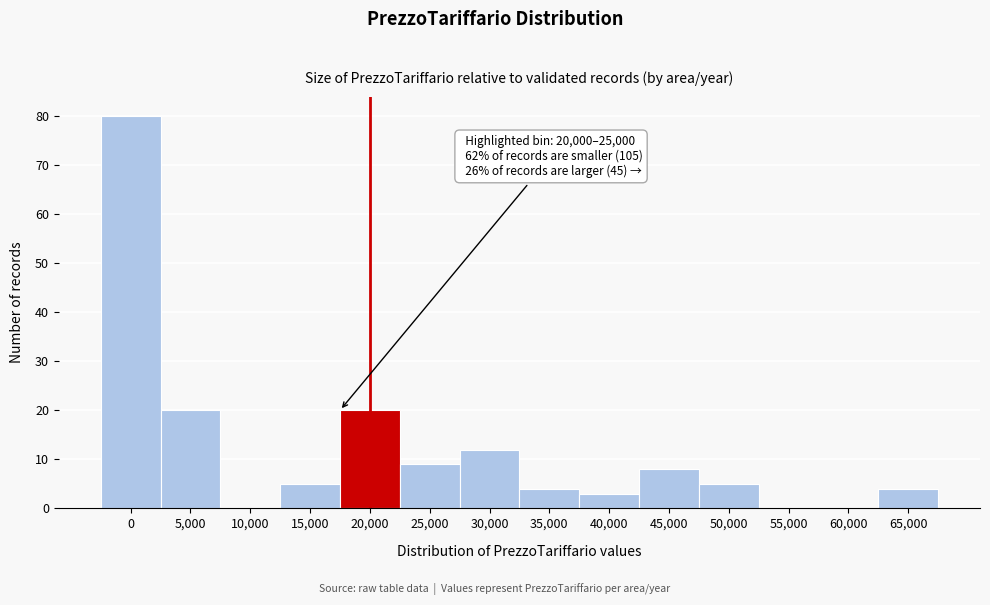

Reading left to right, list all the values displayed in this chart.

0=80	5,000=20	10,000=0	15,000=5	20,000=20	25,000=9	30,000=12	35,000=4	40,000=3	45,000=8	50,000=5	55,000=0	60,000=0	65,000=4